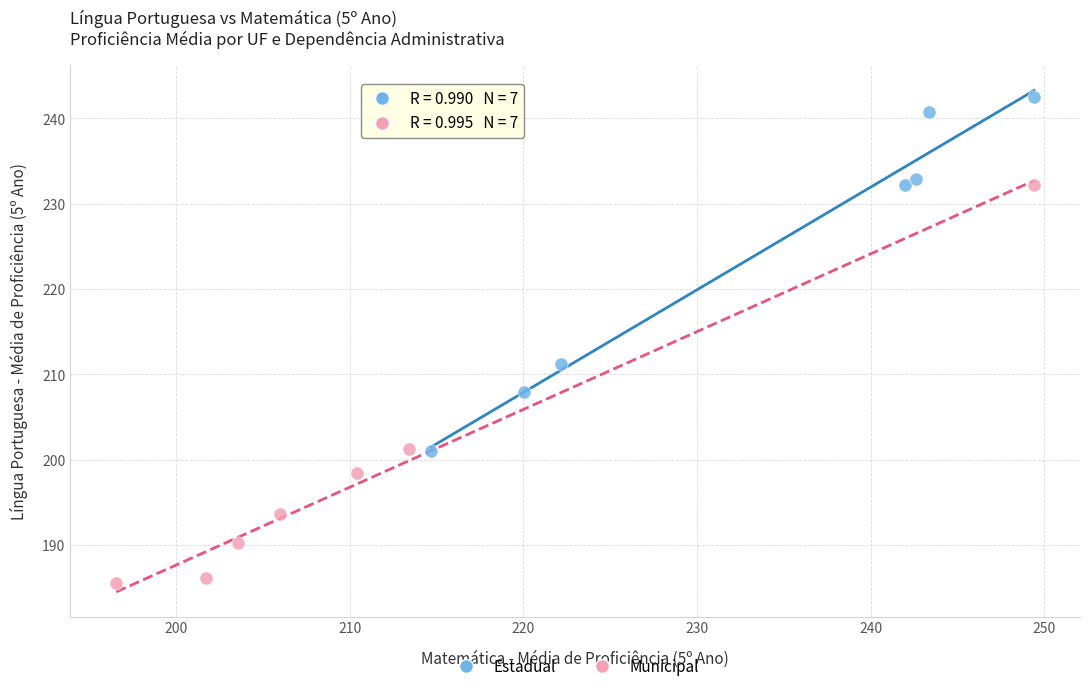

What are all the series names shown in the legend?

Estadual, Municipal